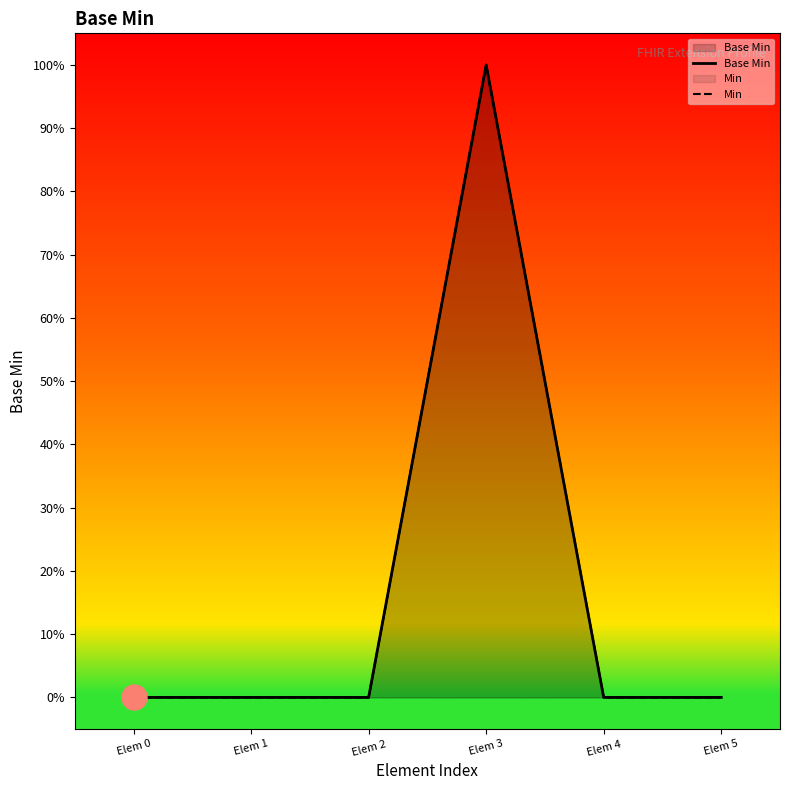

Does the chart display data point markers on the line(s)?

No